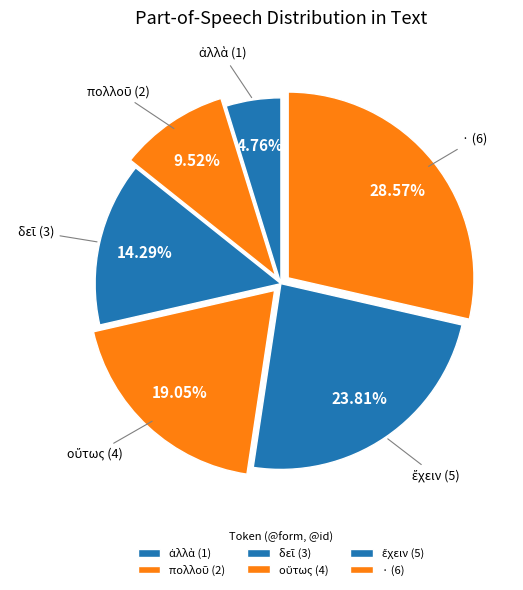

What is the smallest slice in the pie chart?

ἀλλὰ